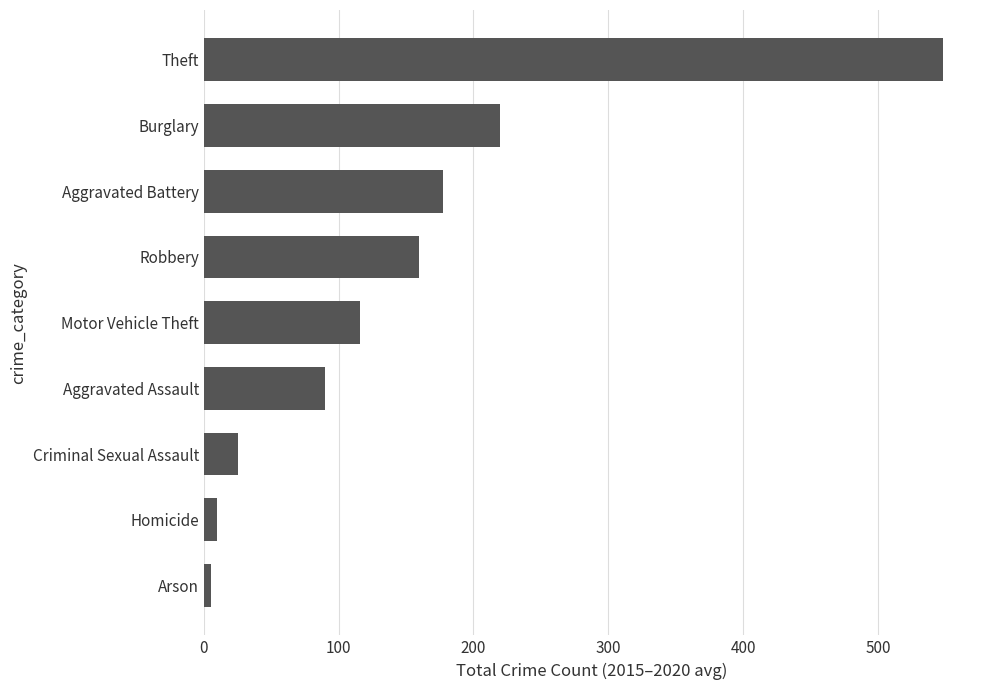

What is the change in value from Criminal Sexual Assault to Motor Vehicle Theft?

+90.8